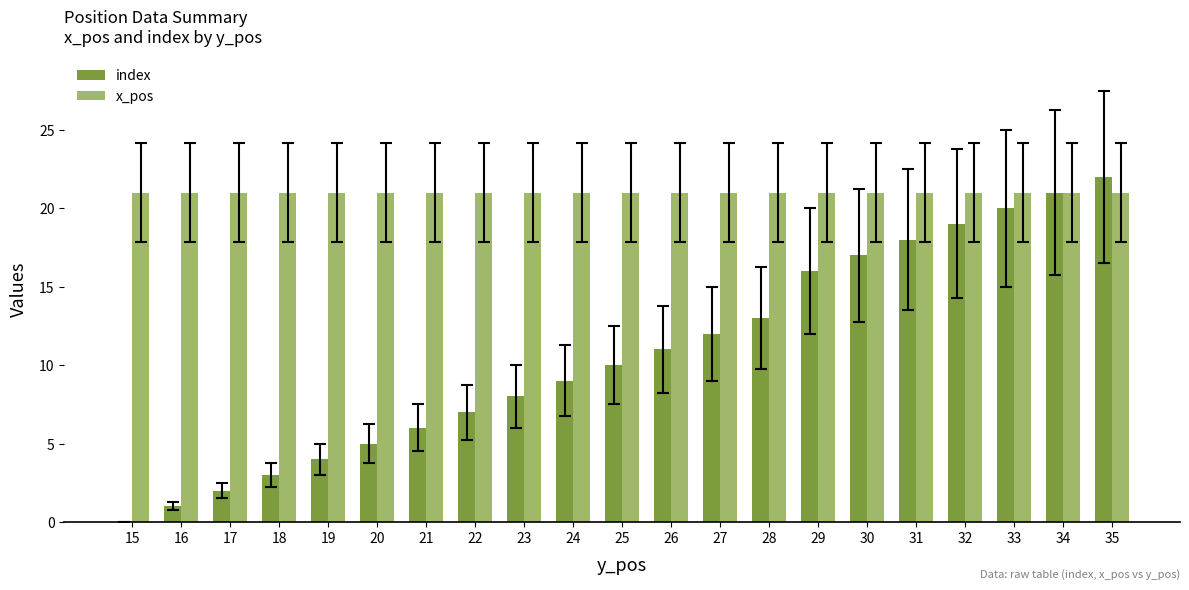

How many groups of bars are there?

21